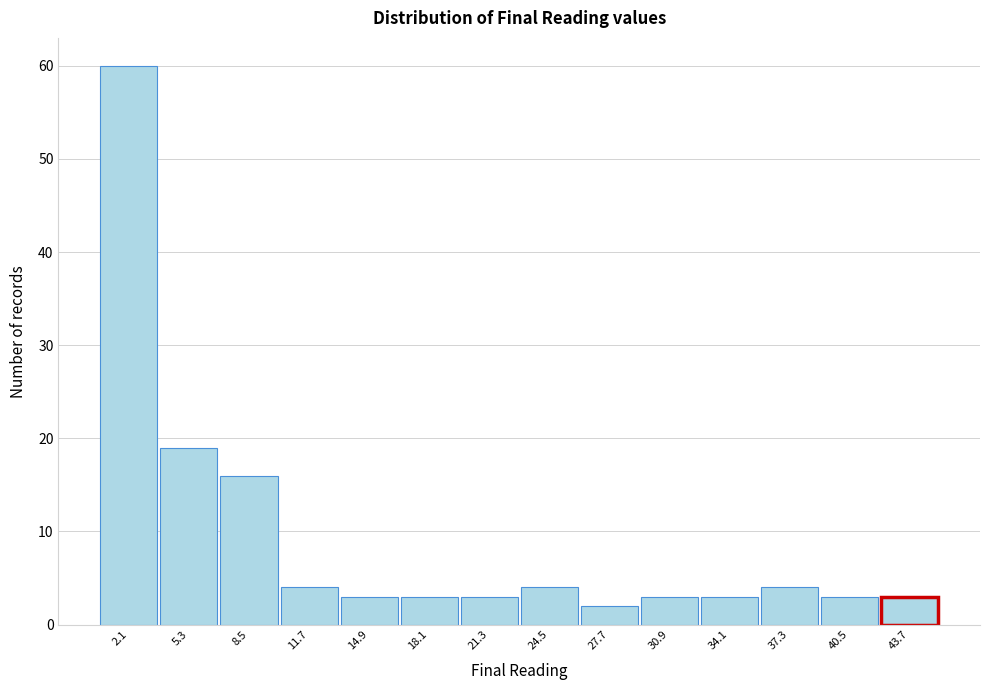

Reading left to right, extract all data points from this chart.

2.1=60	5.3=19	8.5=16	11.7=4	14.9=3	18.1=3	21.3=3	24.5=4	27.7=2	30.9=3	34.1=3	37.3=4	40.5=3	43.7=3